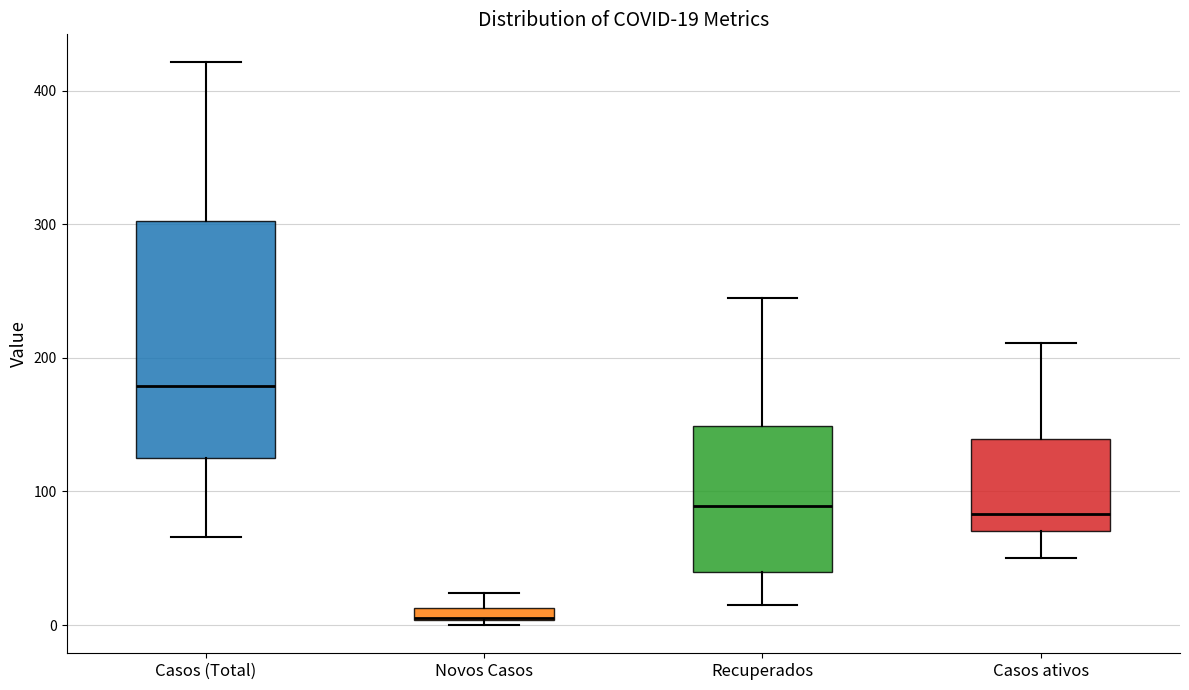

Which box is the tallest, from its lower edge to its upper edge?

Casos (Total)